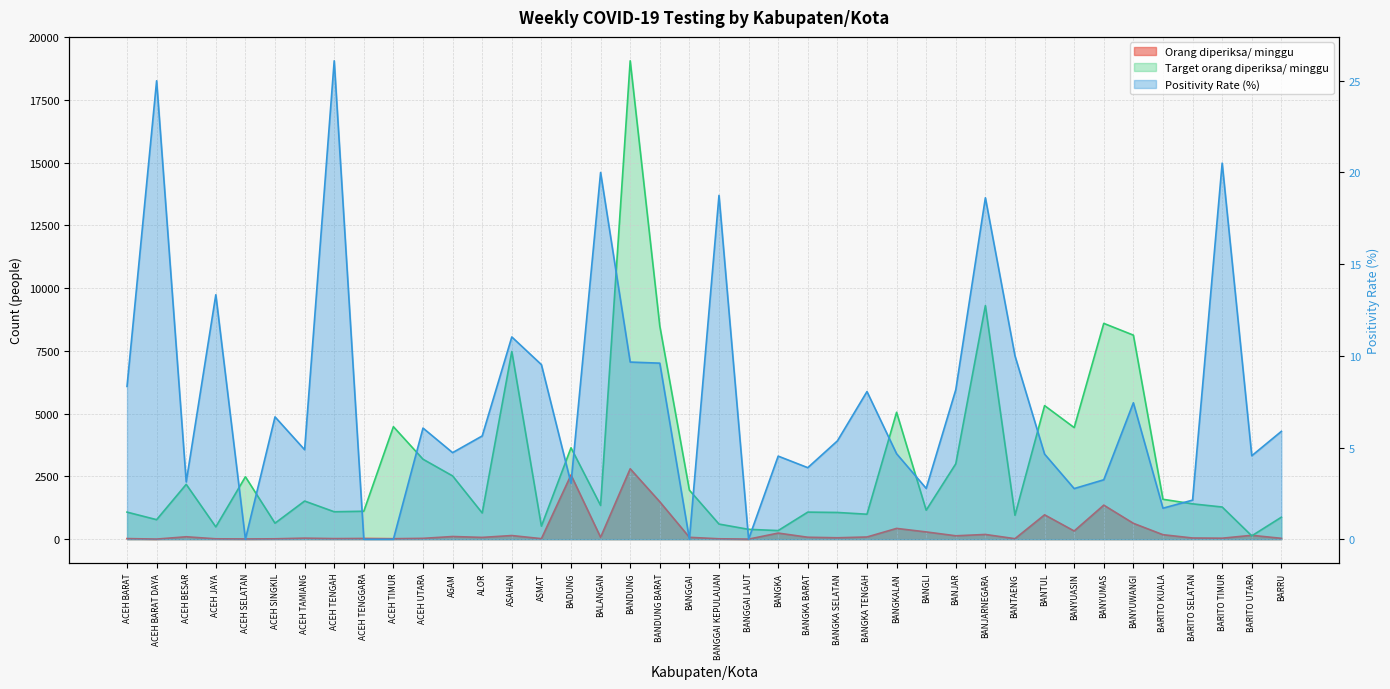

What is the difference between the Target orang diperiksa/ minggu values at ACEH SELATAN and BANJAR?

518.0